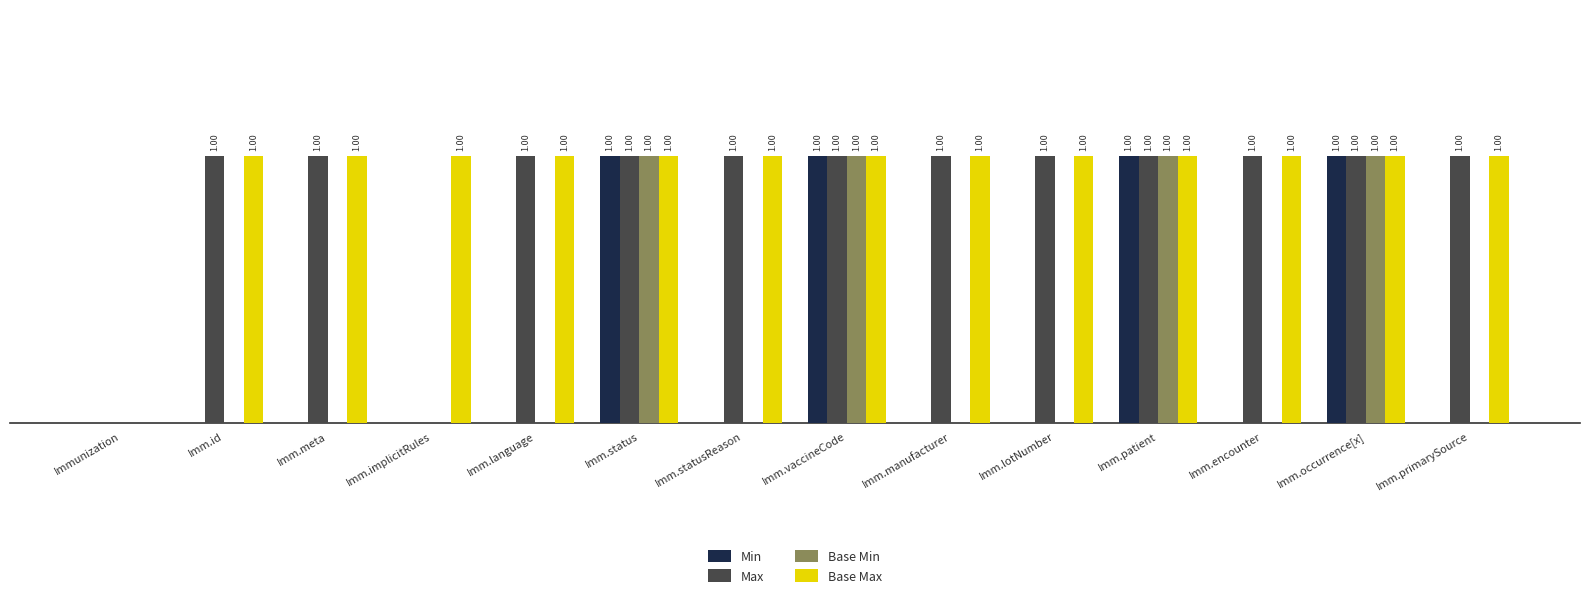

Which series has the largest total across all categories?

Base Max